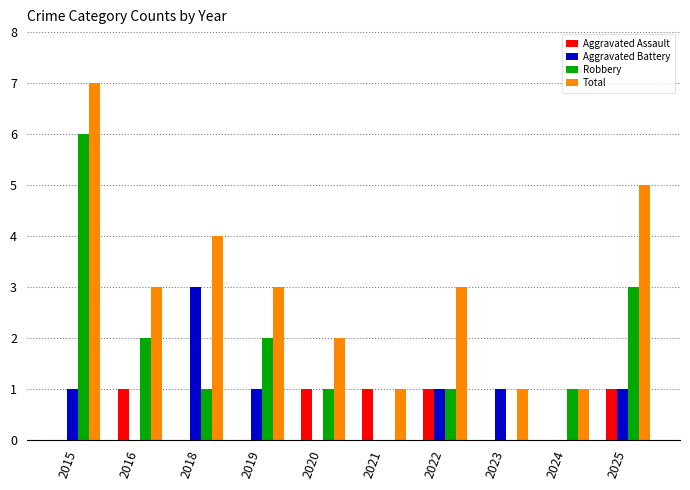

What is the sum of all Robbery values?

17